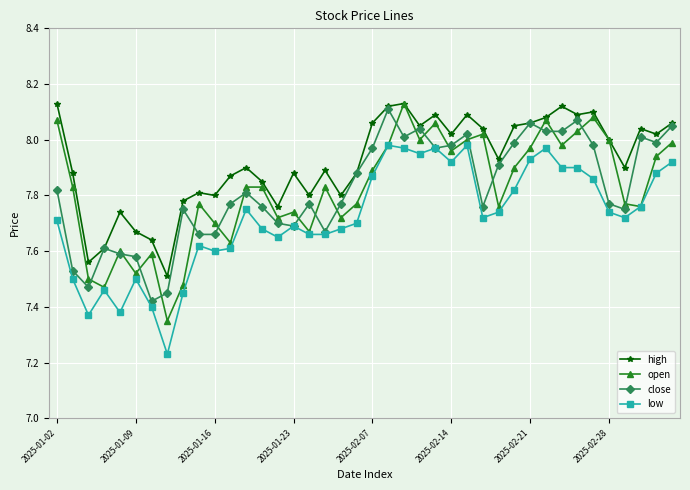

Which series has the largest total across all categories?

high